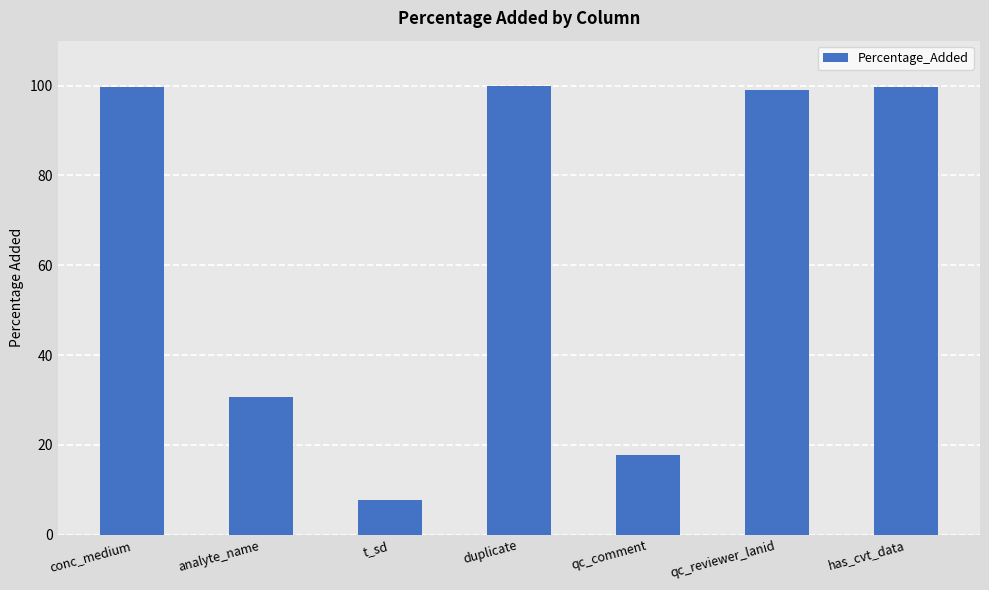

Which label corresponds to the smallest value in the chart?

t_sd